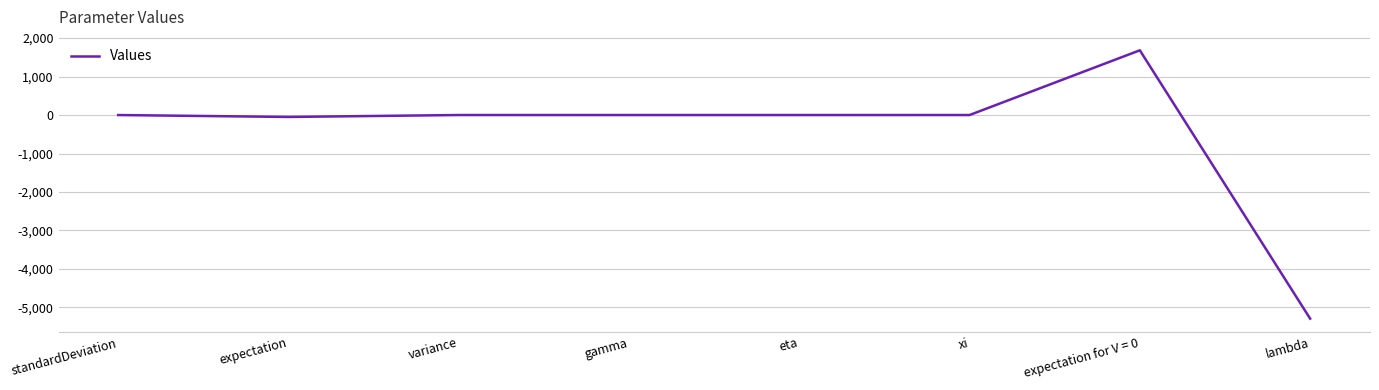

What is the greatest value displayed?

1682.8